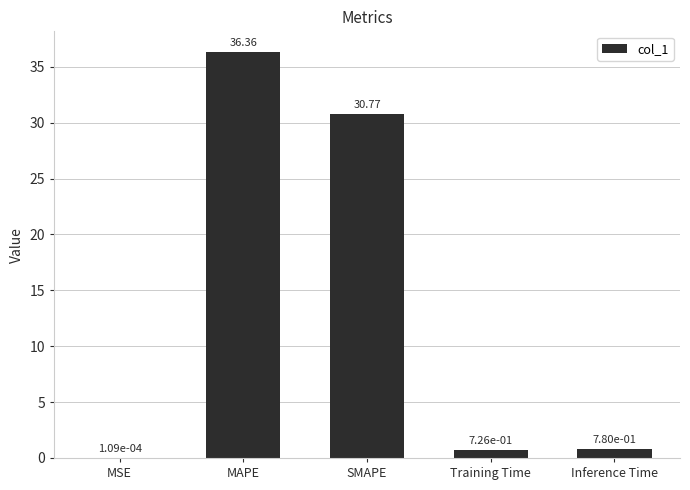

What is the sum of the values at Inference Time and SMAPE?

31.5